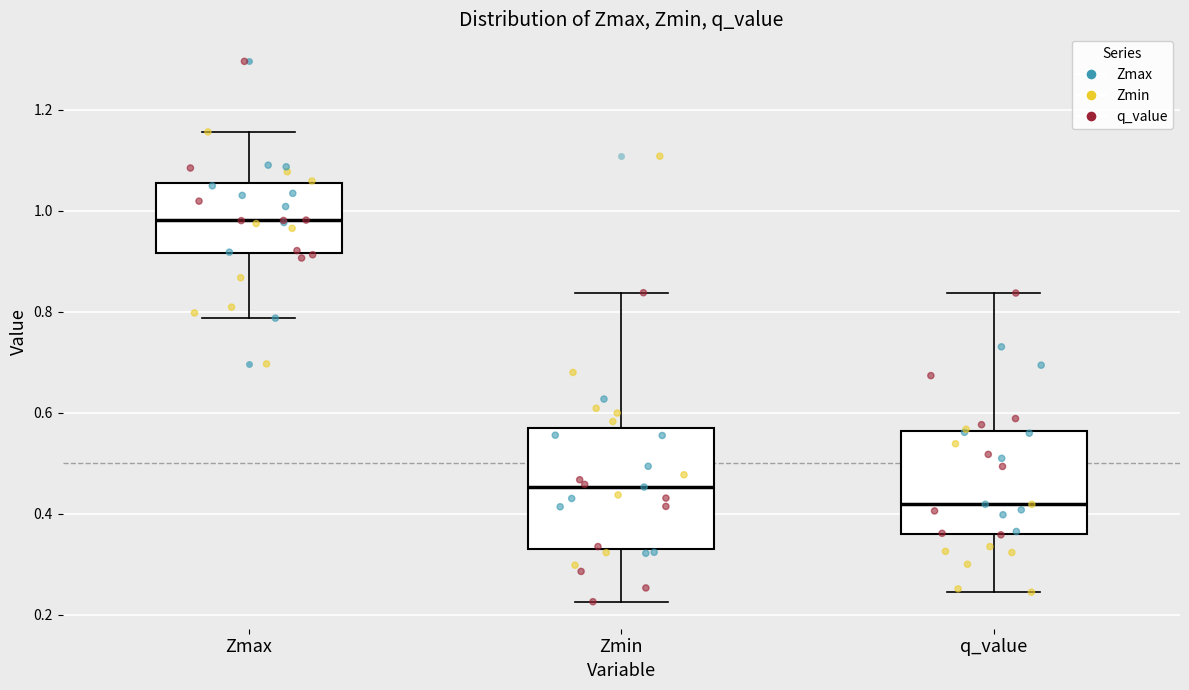

Reading left to right, transcribe this box plot: for each box, give where its median line is, the range the box spans, and where its two whiskers end, as read against the y-axis. The values are not printed on the chart, so give them approximately, as read against the axis.

Zmax: median 0.98, box 0.92 to 1.06, whiskers 0.78 to 1.16
Zmin: median 0.46, box 0.32 to 0.56, whiskers 0.22 to 0.84
q_value: median 0.42, box 0.36 to 0.56, whiskers 0.24 to 0.84